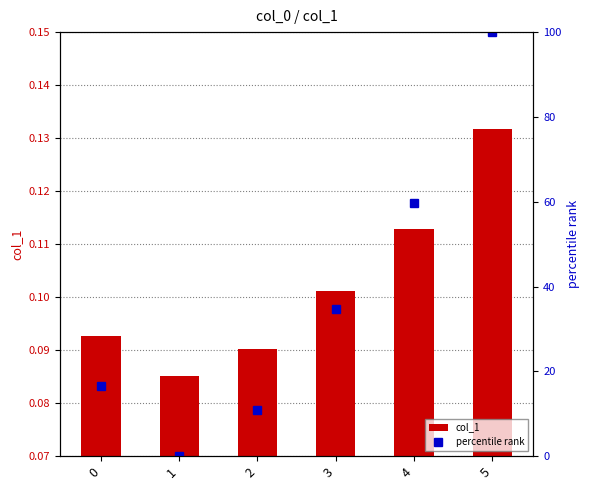

Which category has the lowest value in the col_1 series?

1